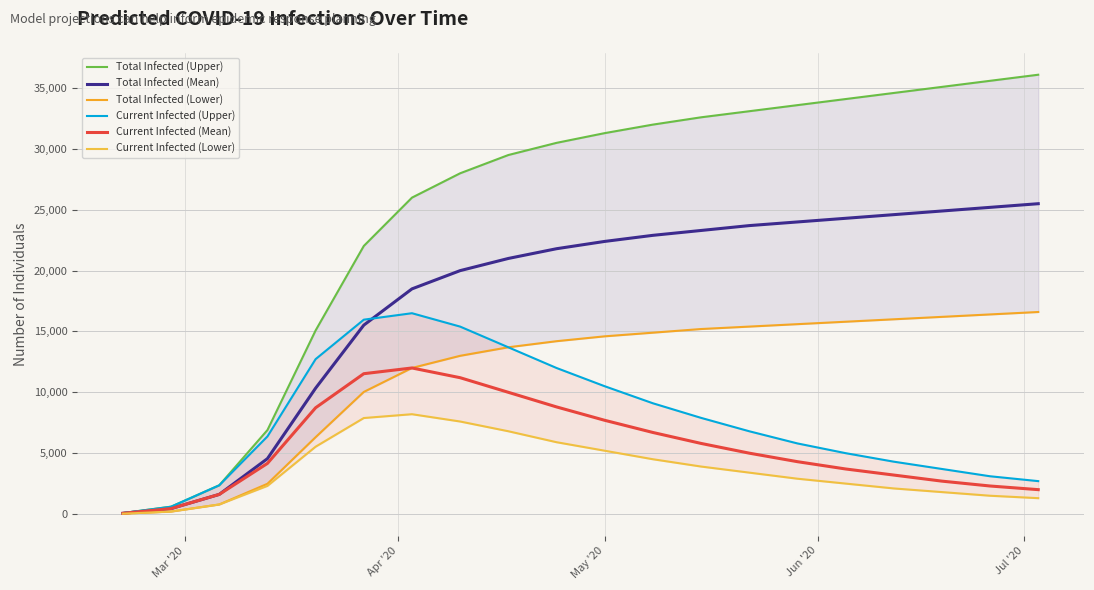

What is the value of the Current Infected (Lower) point at the 14th from the left?

3400